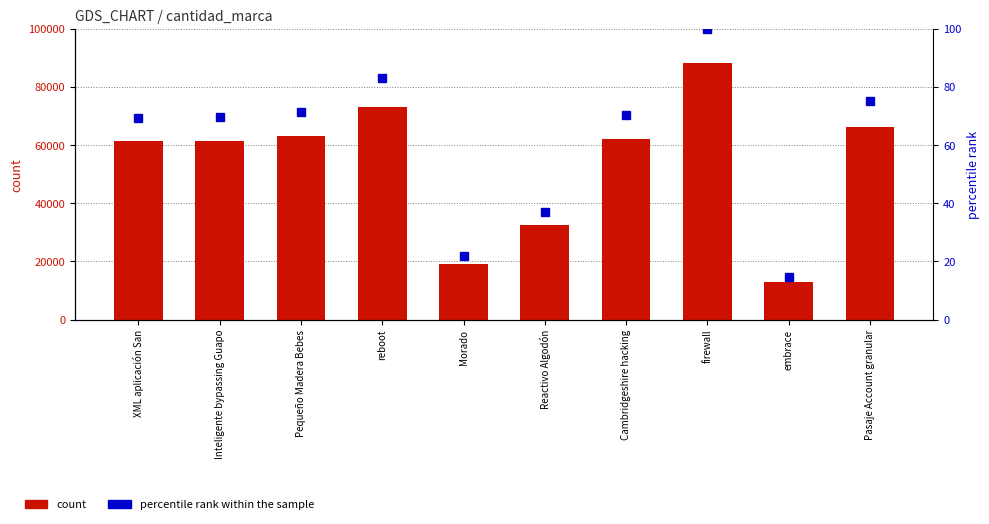

What is the difference between the count values at Cambridgeshire hacking and reboot?

11013.0